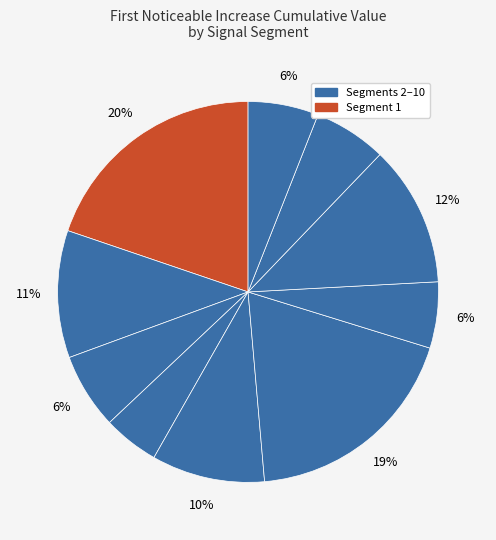

Count the number of slices in the pie.

10